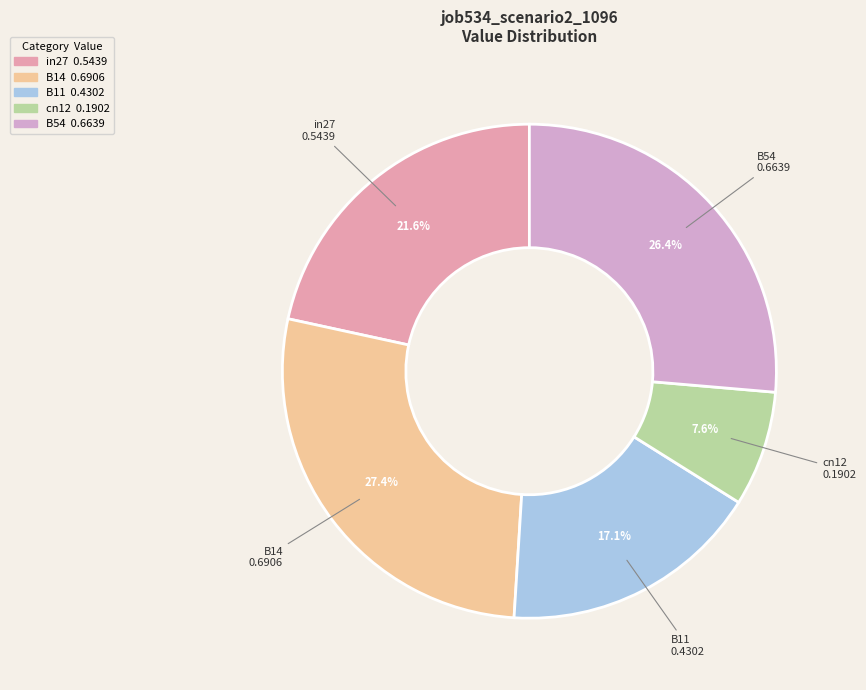

To the nearest percent, what is the difference between the largest and smallest slice percentages?

20%